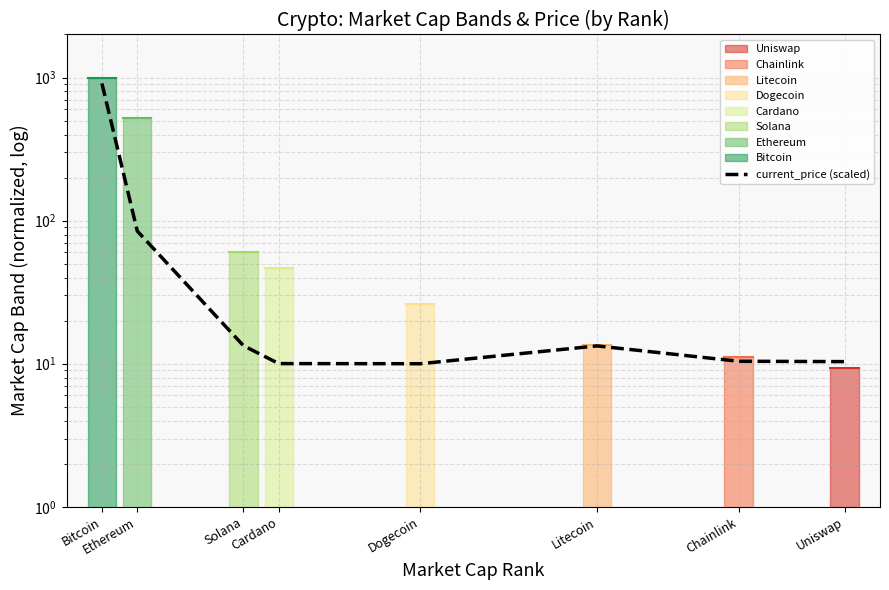

What is the value of the 1st point from the left?

910.0